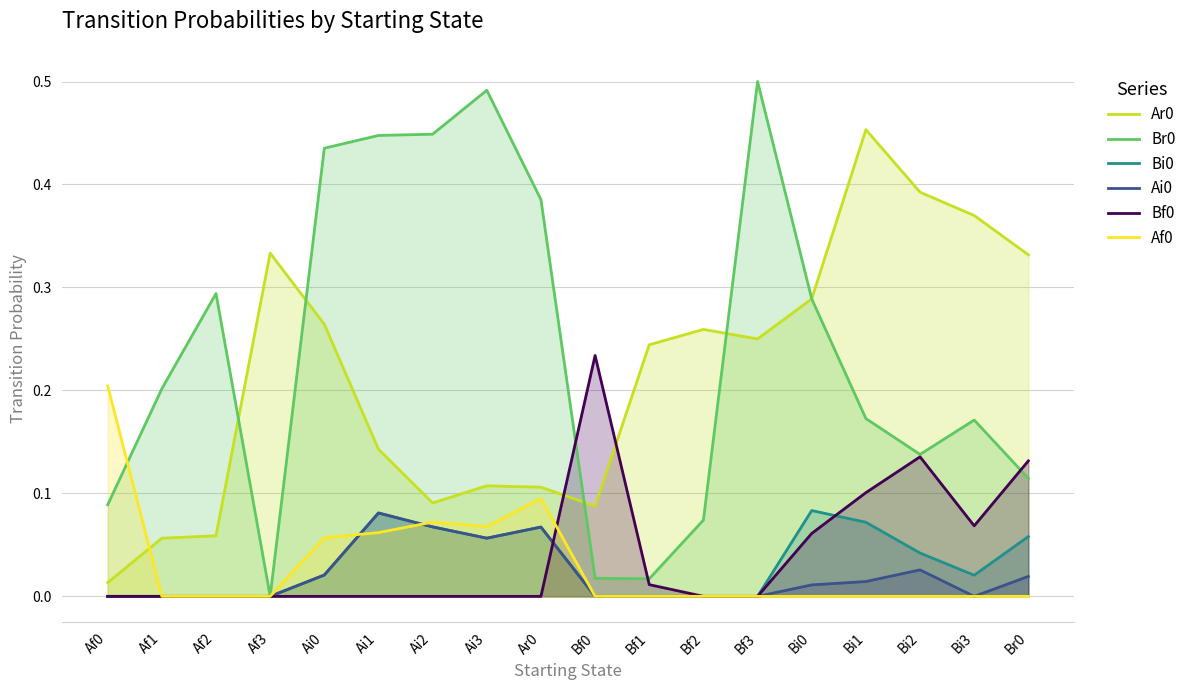

What is the total value across all series at Ai0?

0.8